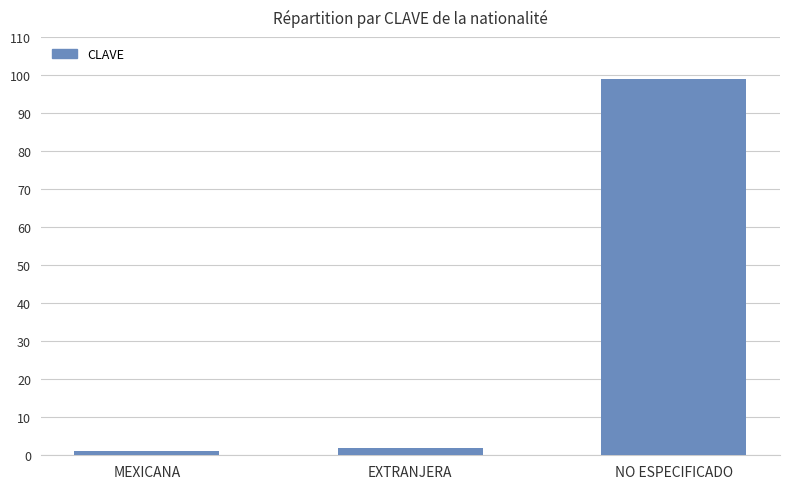

What is the greatest value displayed?

99